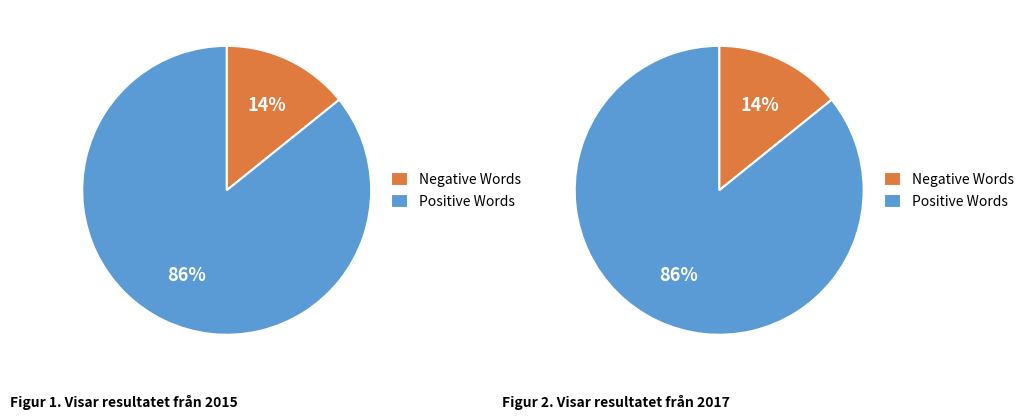

Rank the series by their maximum value, from highest to lowest.

Positive, Negative